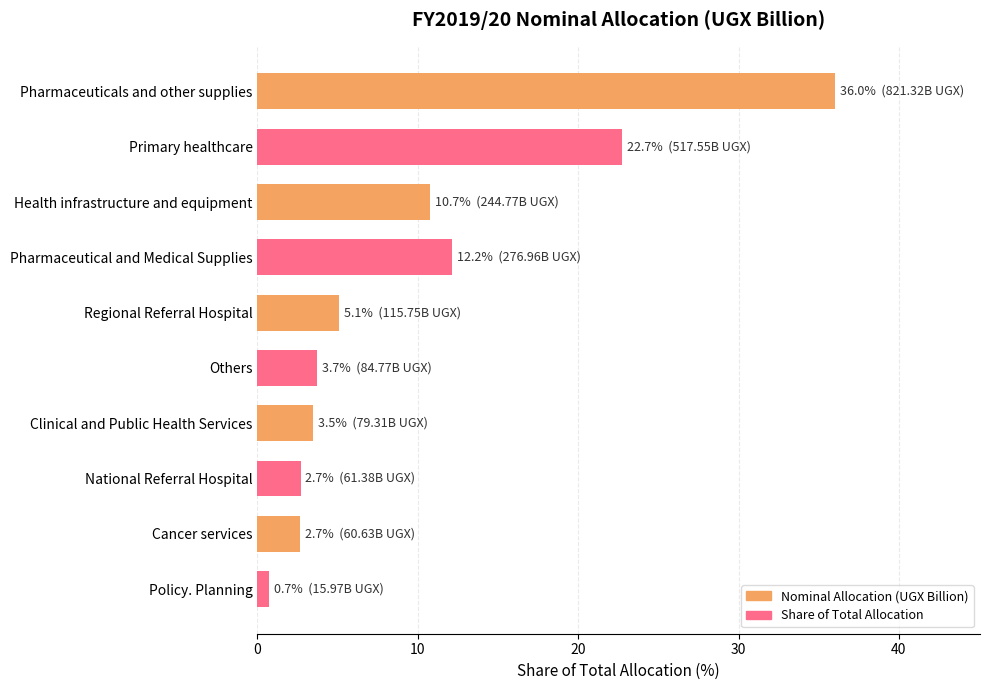

What is the value of the 6th bar from the top?

3.7